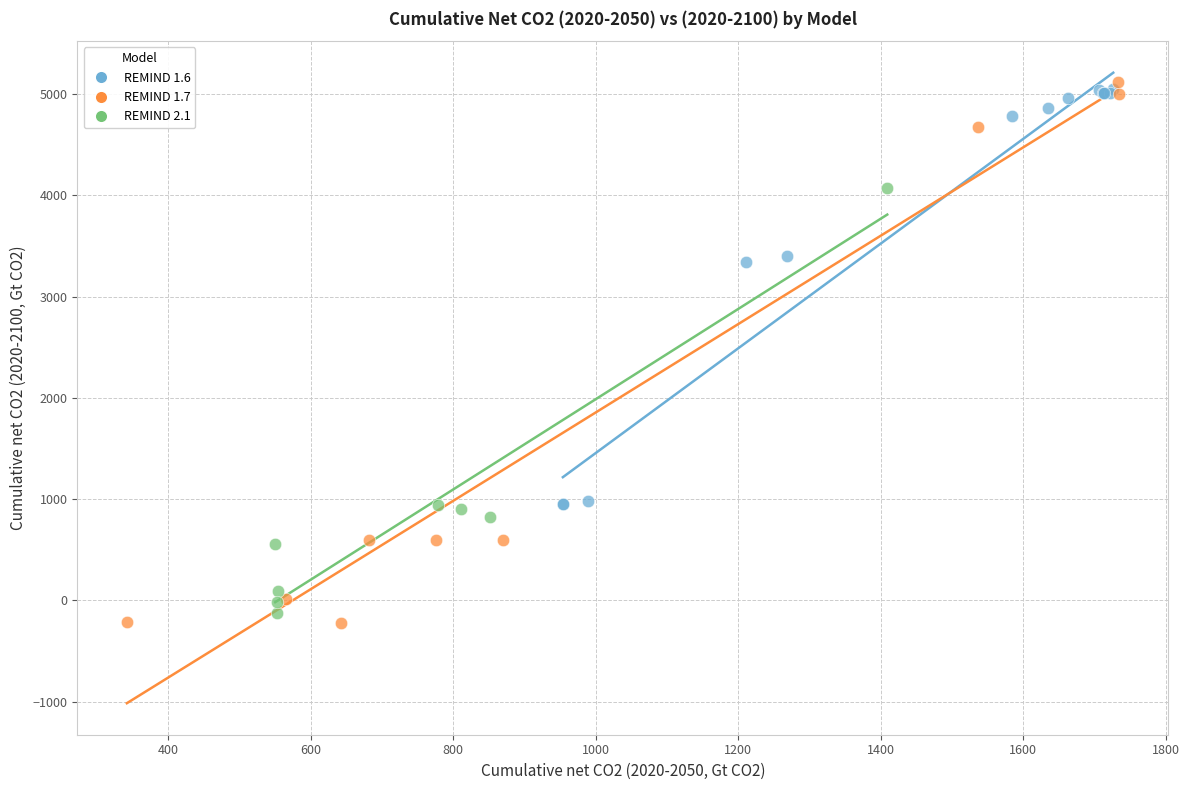

Which series has the largest Y range (max minus min)?

REMIND 1.7